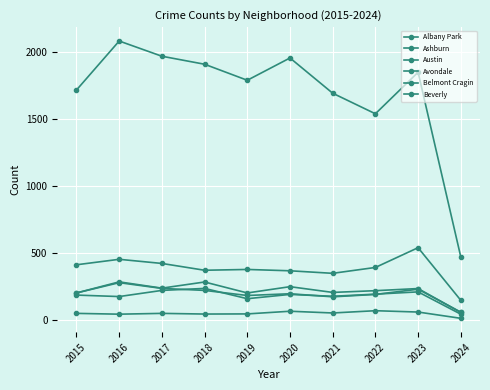

At 2020, list the series in order from largest to smallest.

Austin, Belmont Cragin, Albany Park, Ashburn, Avondale, Beverly